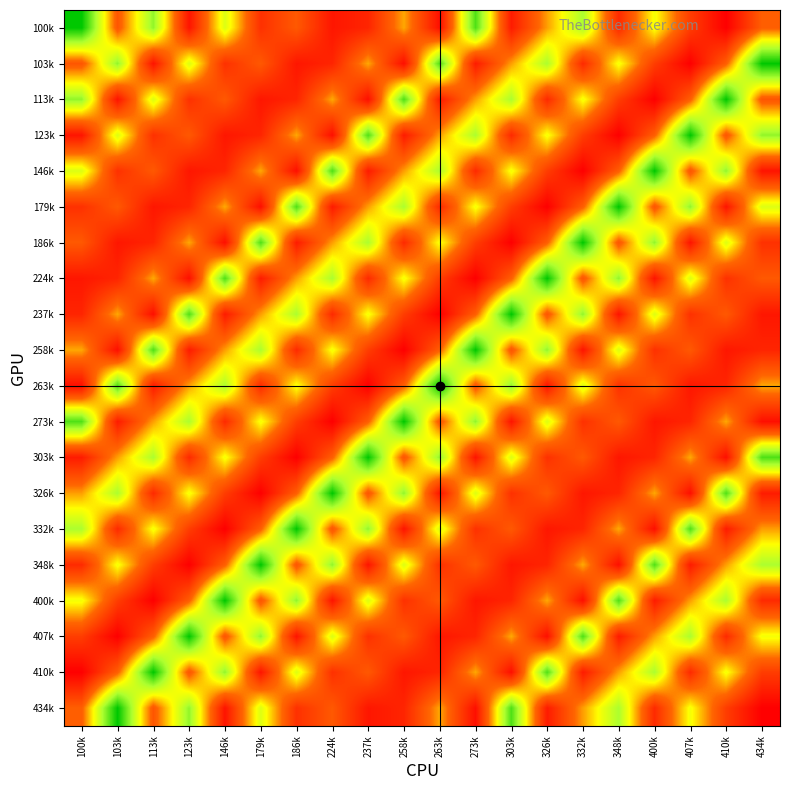

What is the total value across all series at 273k?

915.5